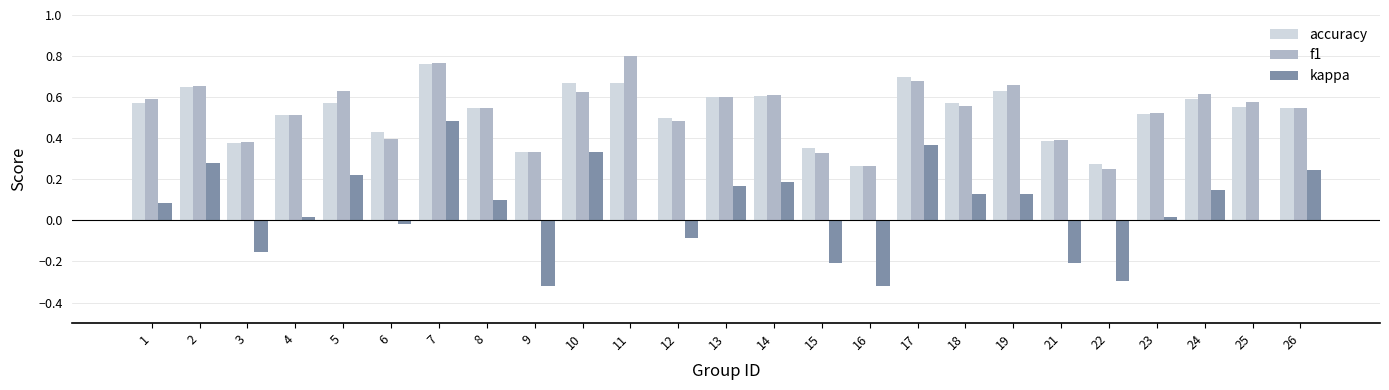

What are all the series names shown in the legend?

accuracy, f1, kappa